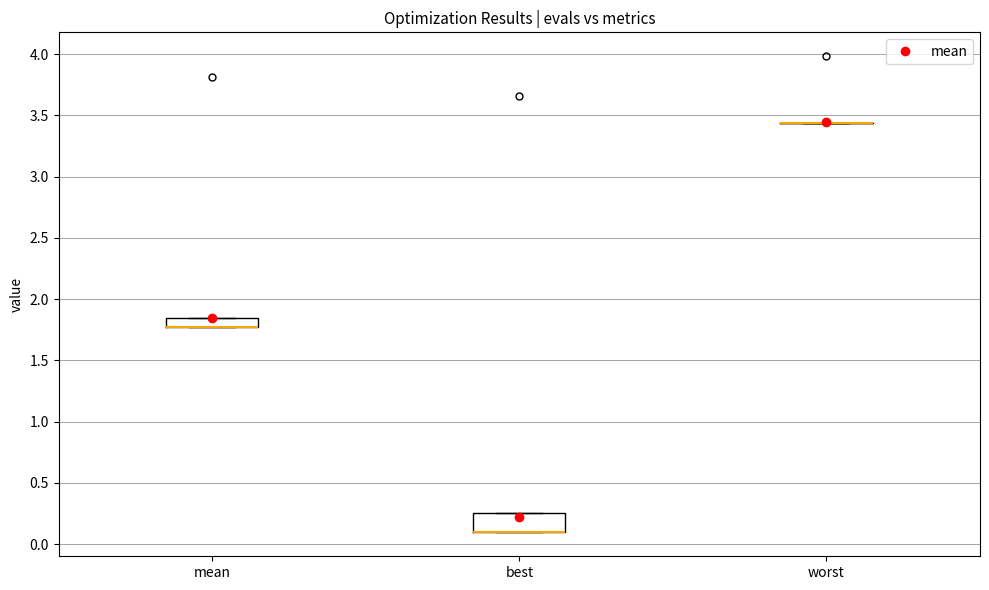

Which box is the tallest, from its lower edge to its upper edge?

best